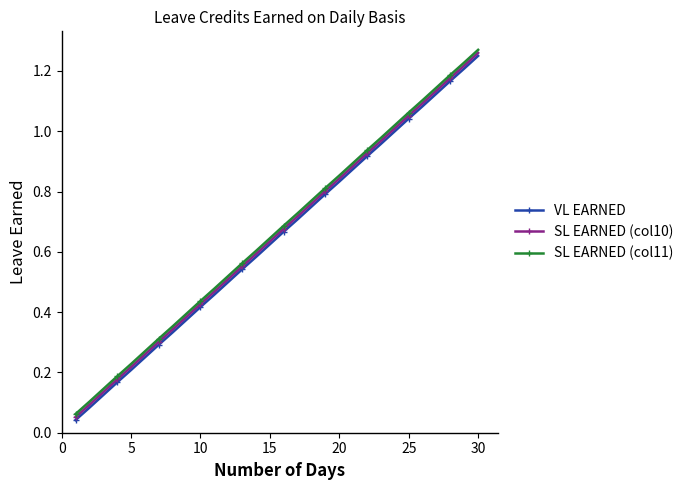

At how many categories does at least one series exceed 0?

30